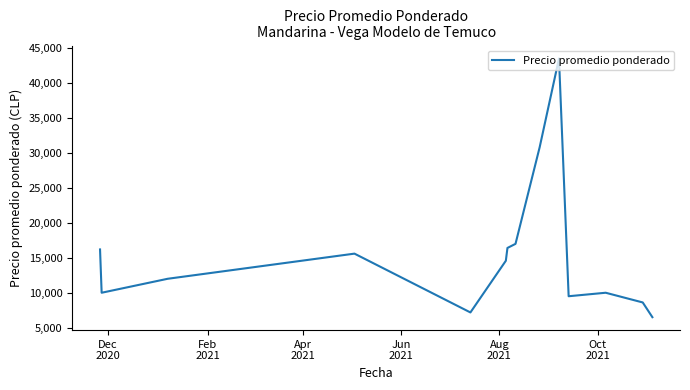

What is the greatest value displayed?

43546.0